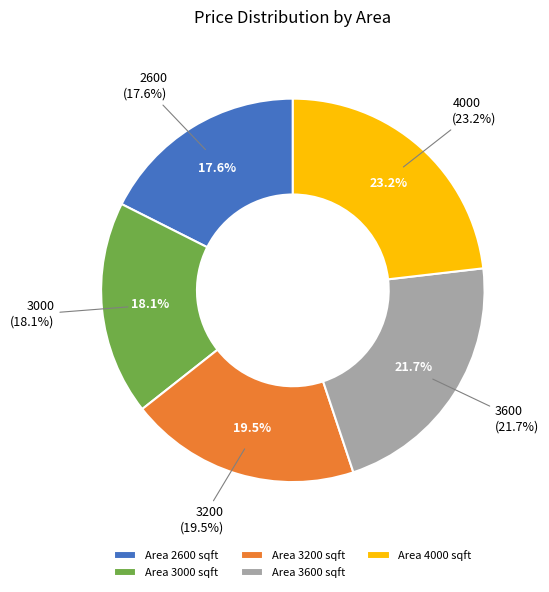

Combined, what portion of the pie is 3200 and 3000?

37.5%